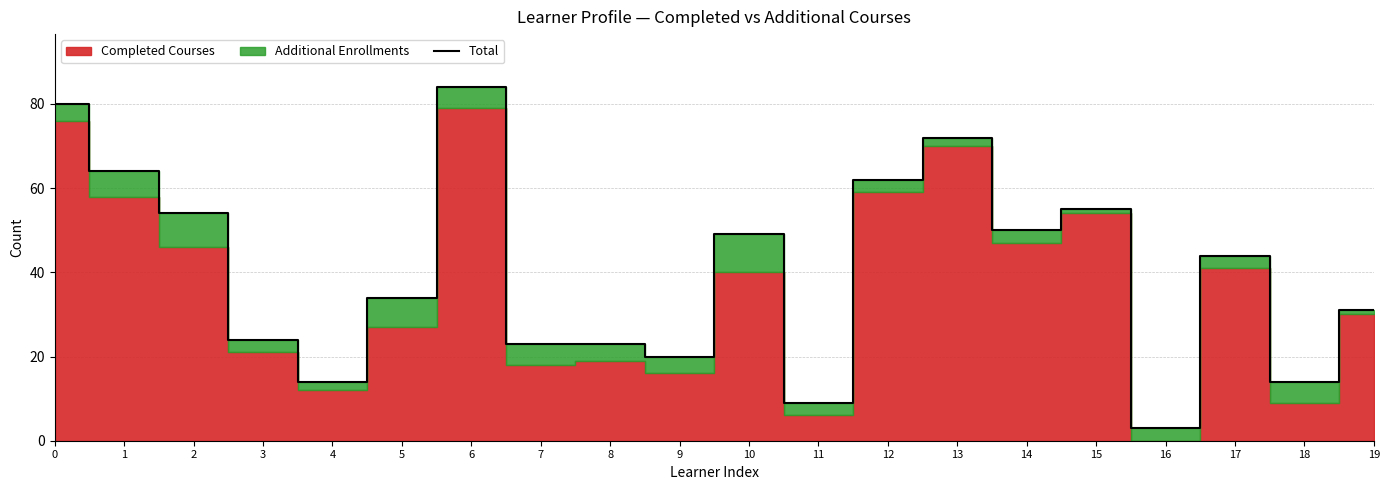

Rank the categories by value from highest to lowest.

6, 0, 13, 1, 12, 15, 2, 14, 10, 17, 5, 19, 3, 7, 8, 9, 4, 18, 11, 16